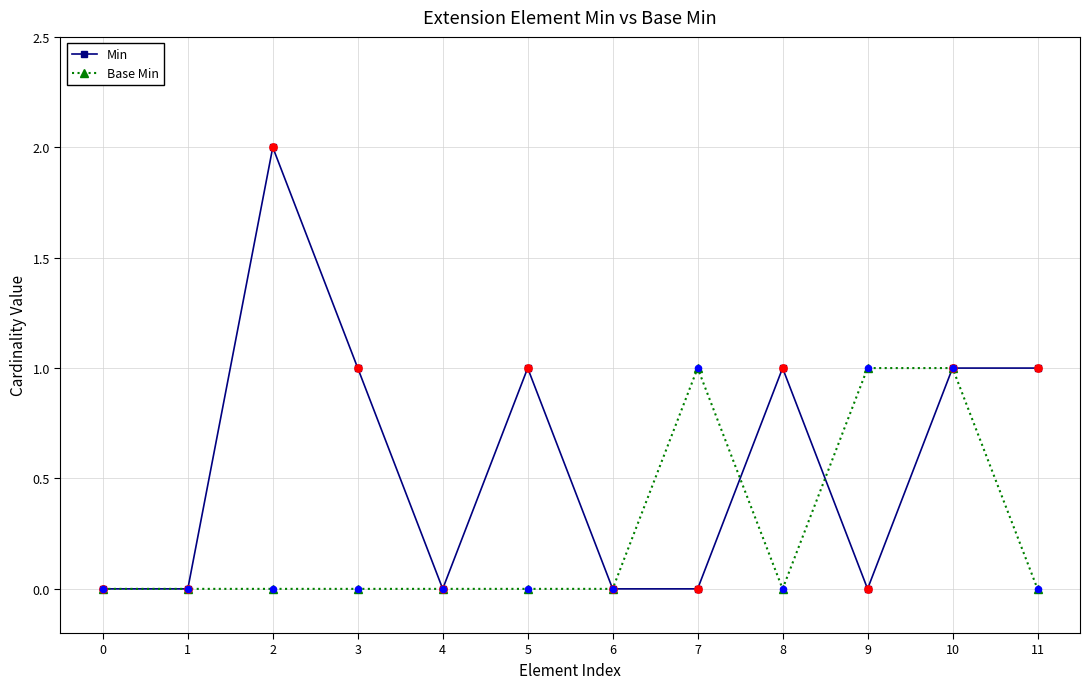

Which series has the widest spread of values?

Min